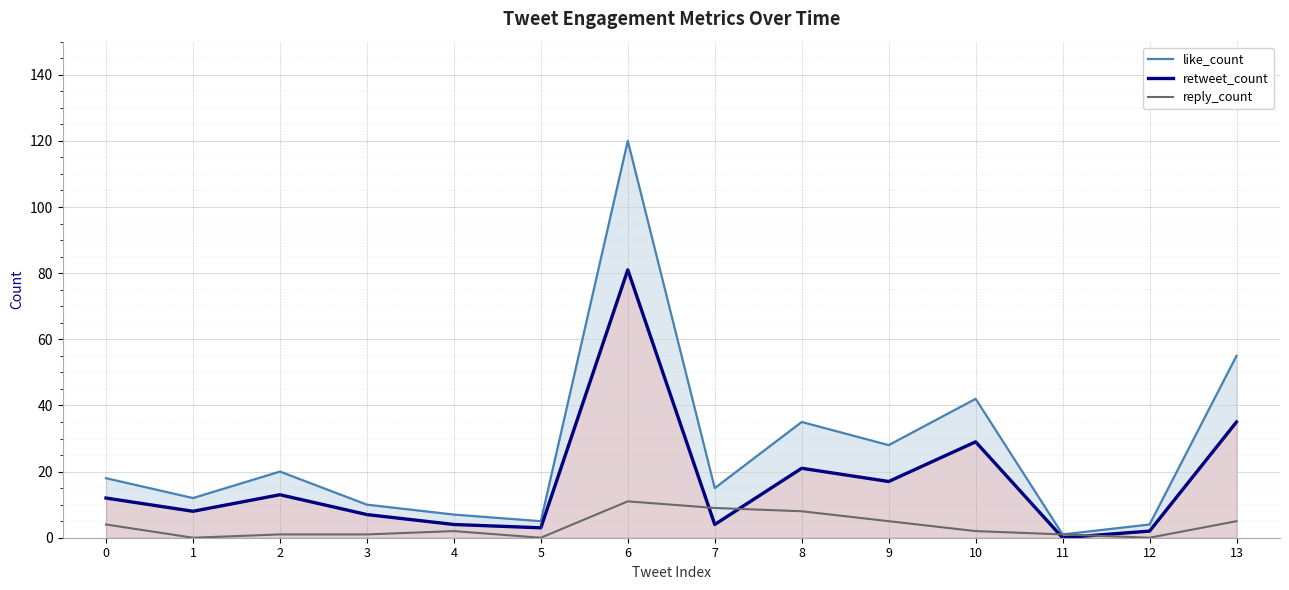

Reading right to left, extract all data points from this chart.

like_count: 55	4	1	42	28	35	15	120	5	7	10	20	12	18
retweet_count: 35	2	0	29	17	21	4	81	3	4	7	13	8	12
reply_count: 5	0	1	2	5	8	9	11	0	2	1	1	0	4